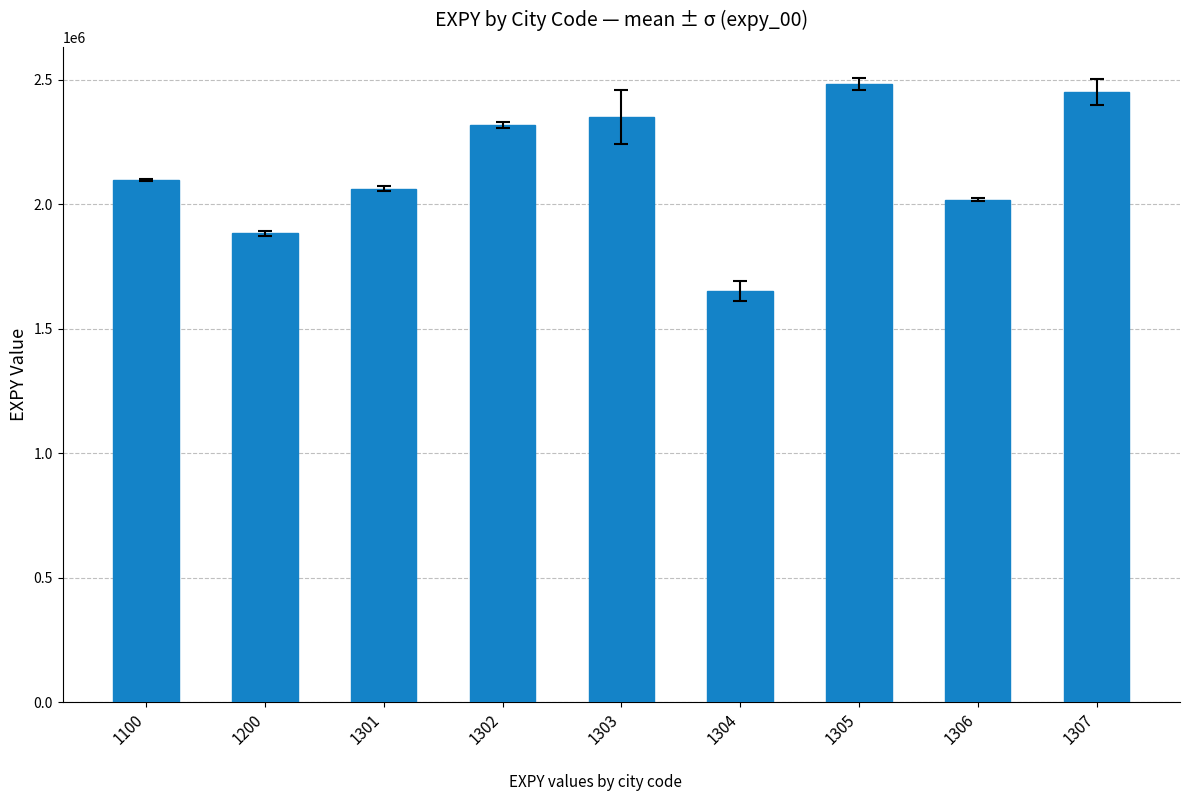

Between 1304 and 1306, which is larger?

1306